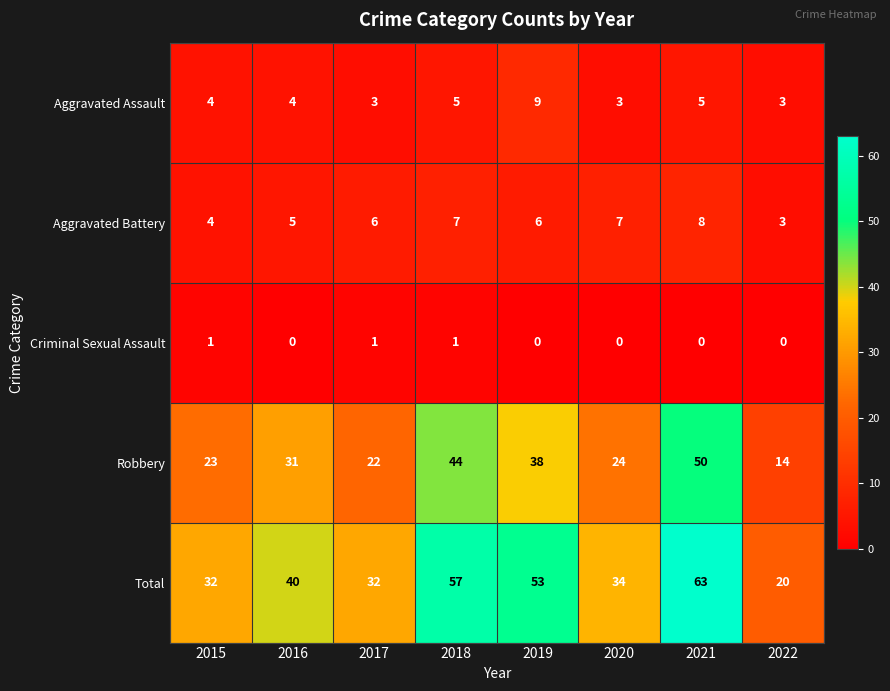

What is the difference between the second highest and second lowest values in the Robbery series?

22